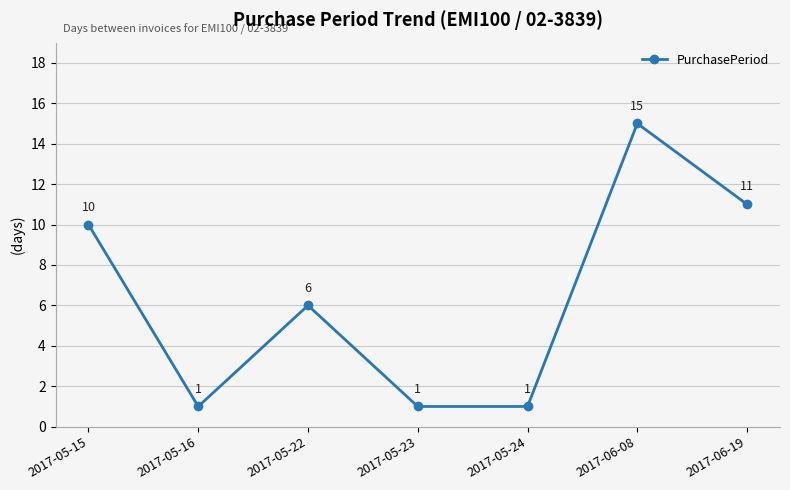

What position from the left is 2017-06-19?

7